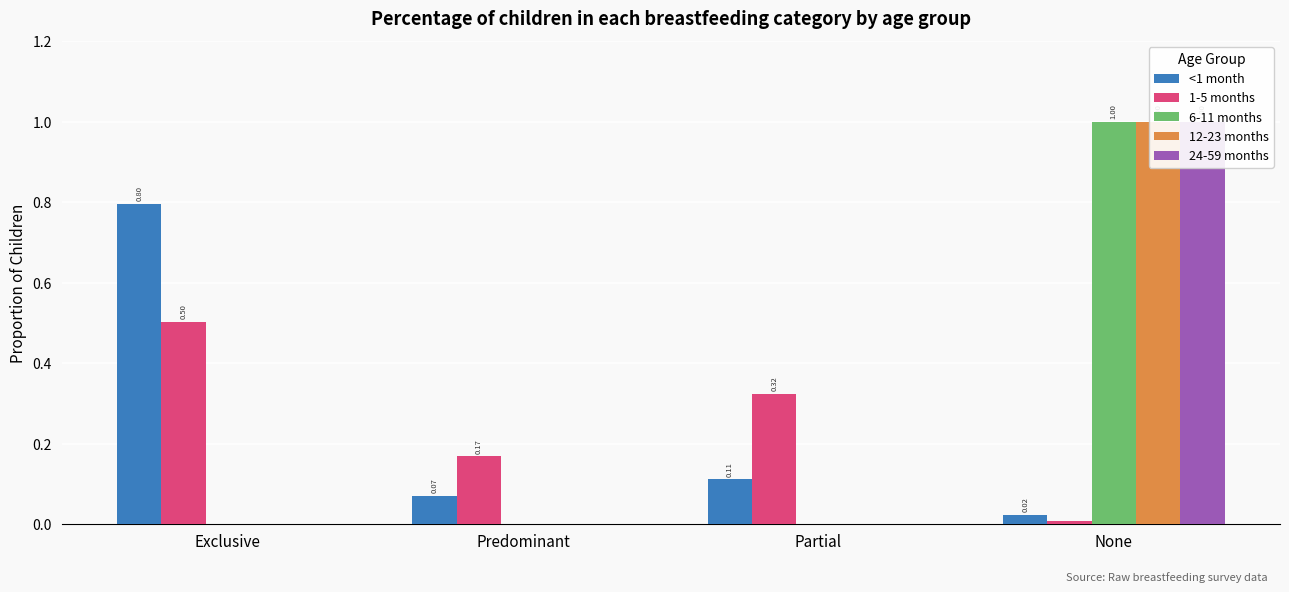

What is the sum of the <1 month values at Predominant and Exclusive?

0.9